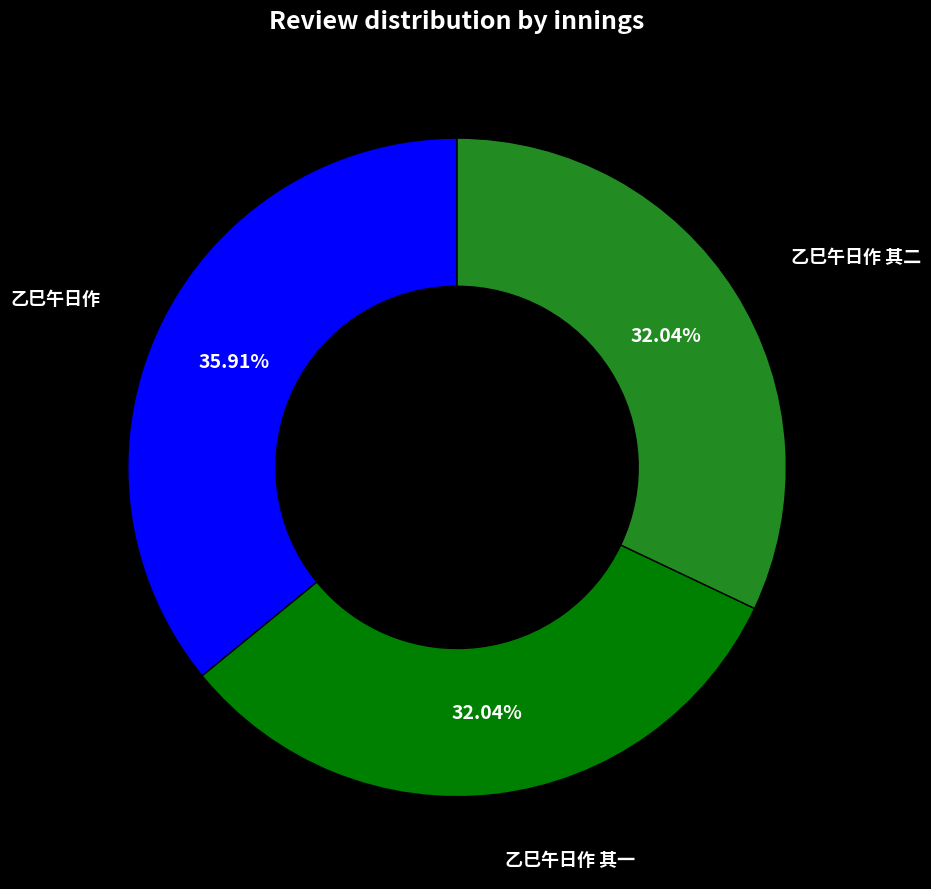

Does any single category account for the majority?

No